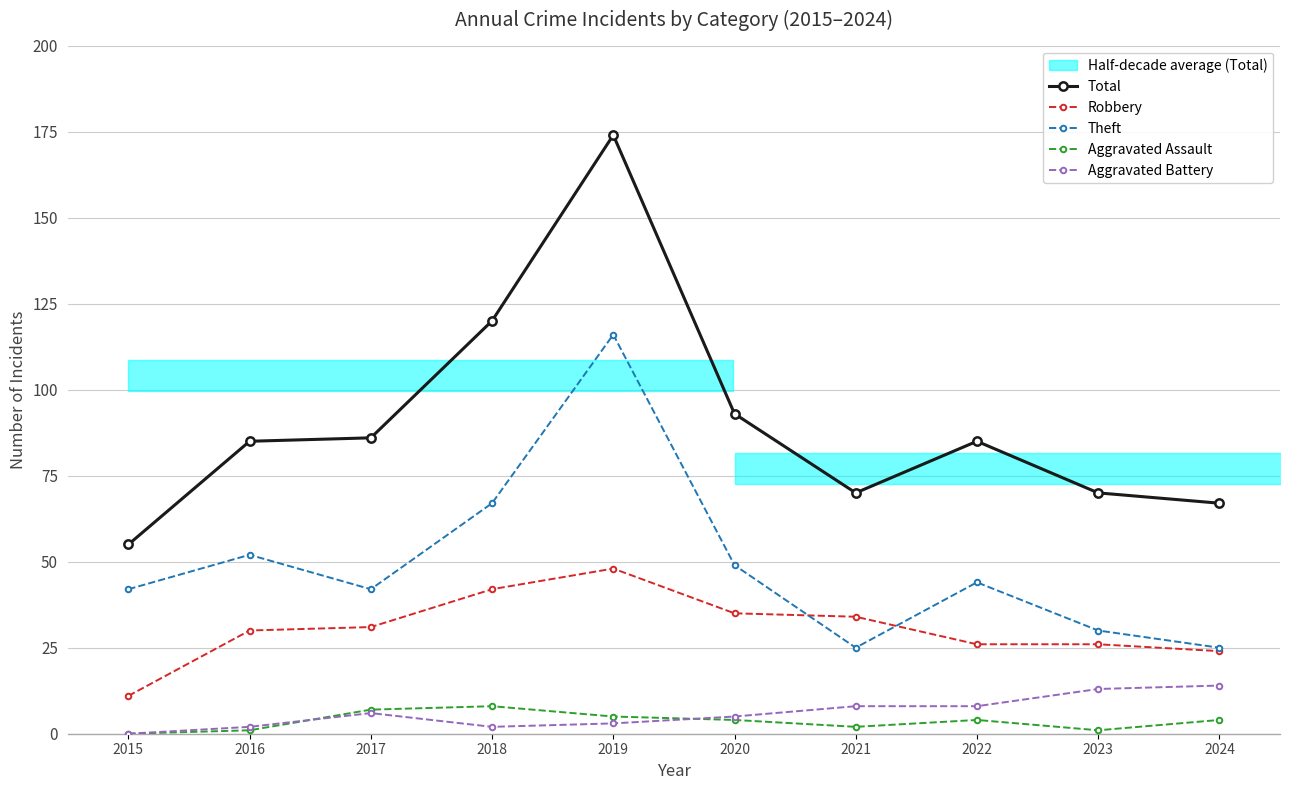

Reading left to right, transcribe all the data shown in this chart.

Total: 2015=55	2016=85	2017=86	2018=120	2019=174	2020=93	2021=70	2022=85	2023=70	2024=67
Robbery: 2015=11	2016=30	2017=31	2018=42	2019=48	2020=35	2021=34	2022=26	2023=26	2024=24
Theft: 2015=42	2016=52	2017=42	2018=67	2019=116	2020=49	2021=25	2022=44	2023=30	2024=25
Aggravated Assault: 2015=0	2016=1	2017=7	2018=8	2019=5	2020=4	2021=2	2022=4	2023=1	2024=4
Aggravated Battery: 2015=0	2016=2	2017=6	2018=2	2019=3	2020=5	2021=8	2022=8	2023=13	2024=14